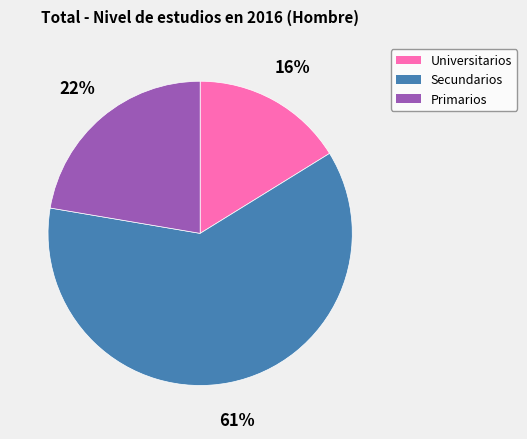

Combined, do Primarios and Universitarios account for over 50%?

No